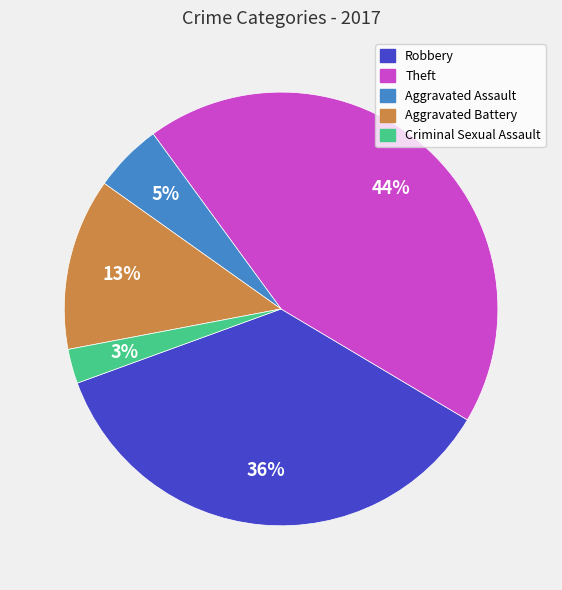

What percentage is the Aggravated Assault slice, to the nearest percent?

5%